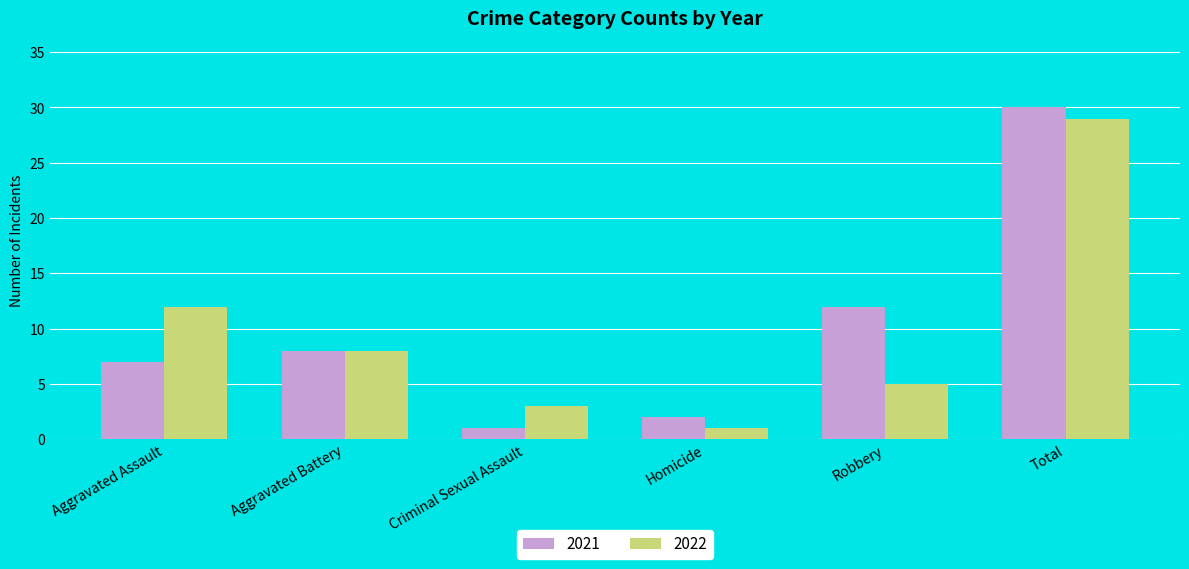

How many bars are there in each group?

2